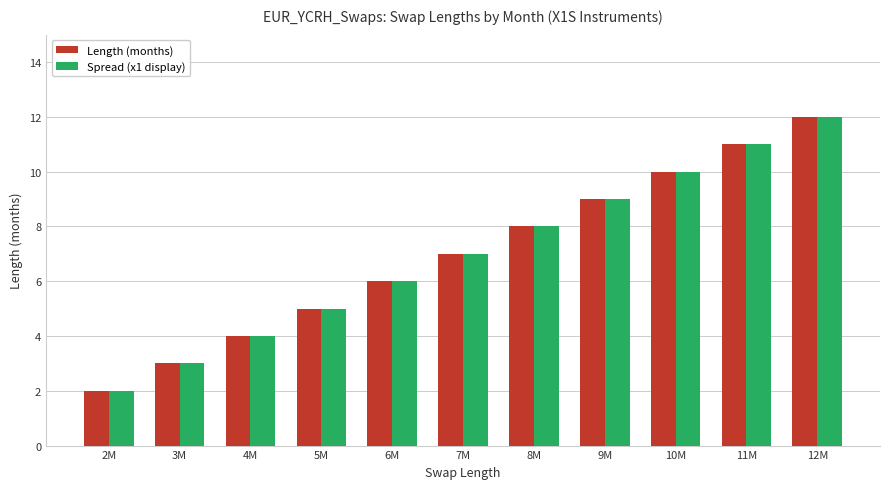

At which category is the sum across all series the highest?

12M